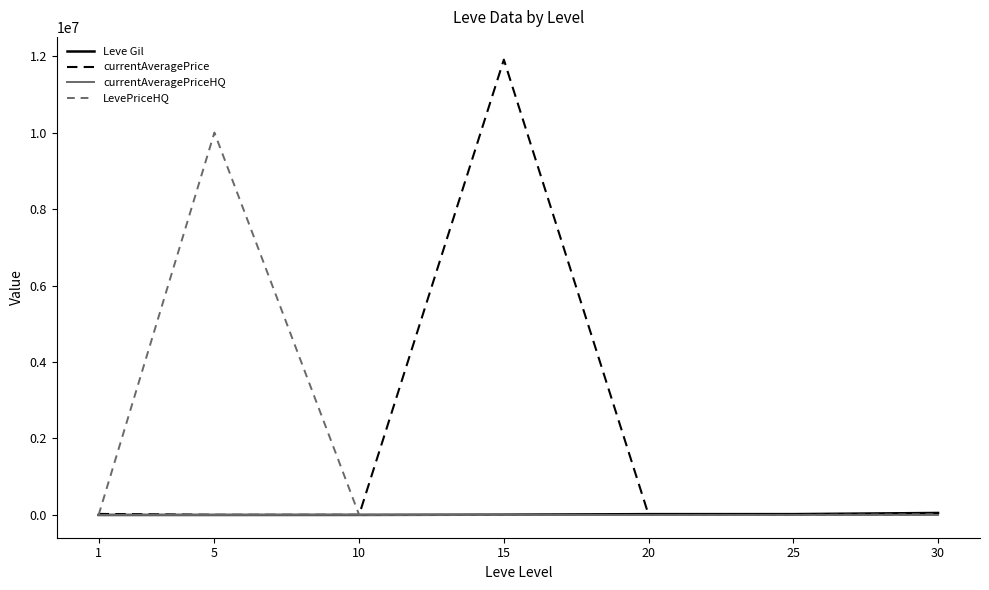

Which category has the highest value across all series?

15